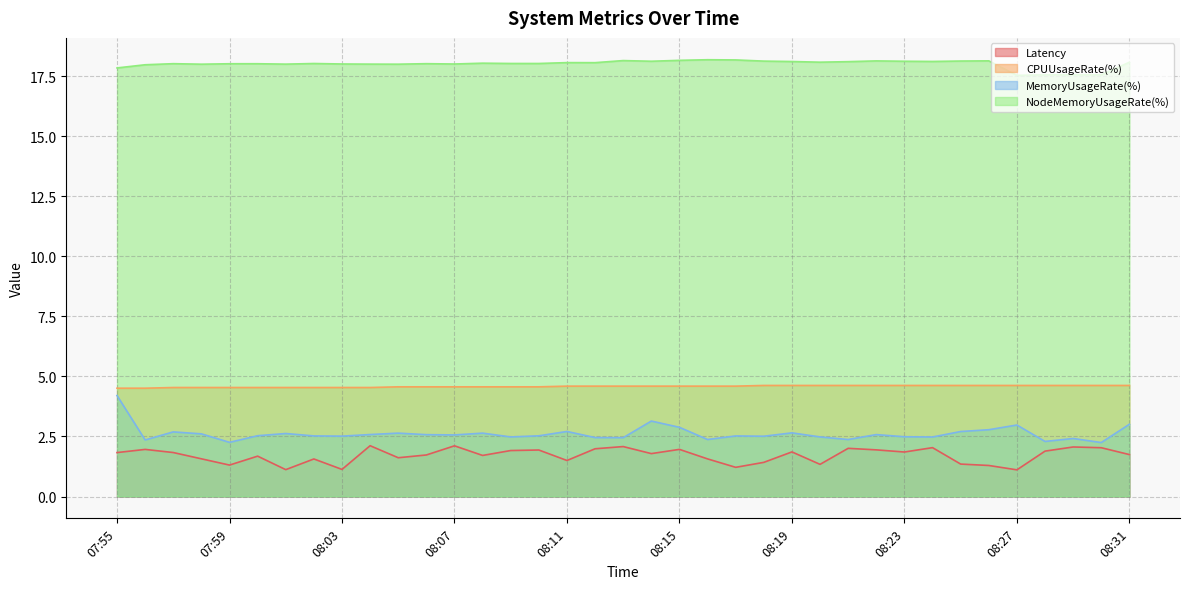

True or false: MemoryUsageRate(%) and Latency intersect in this chart.

False